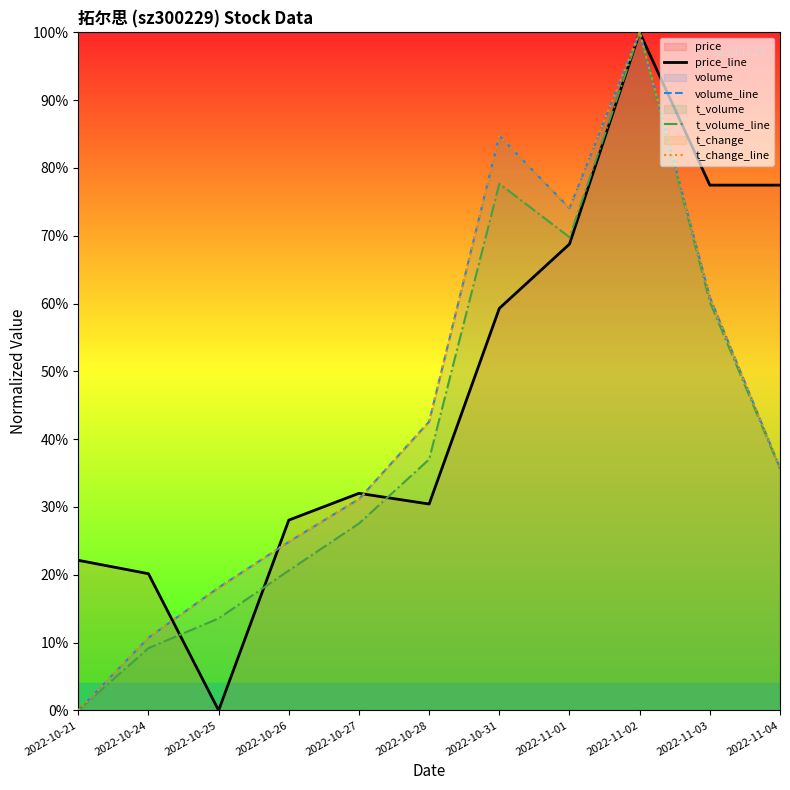

True or false: t_volume_line and t_change_line cross at least once.

False